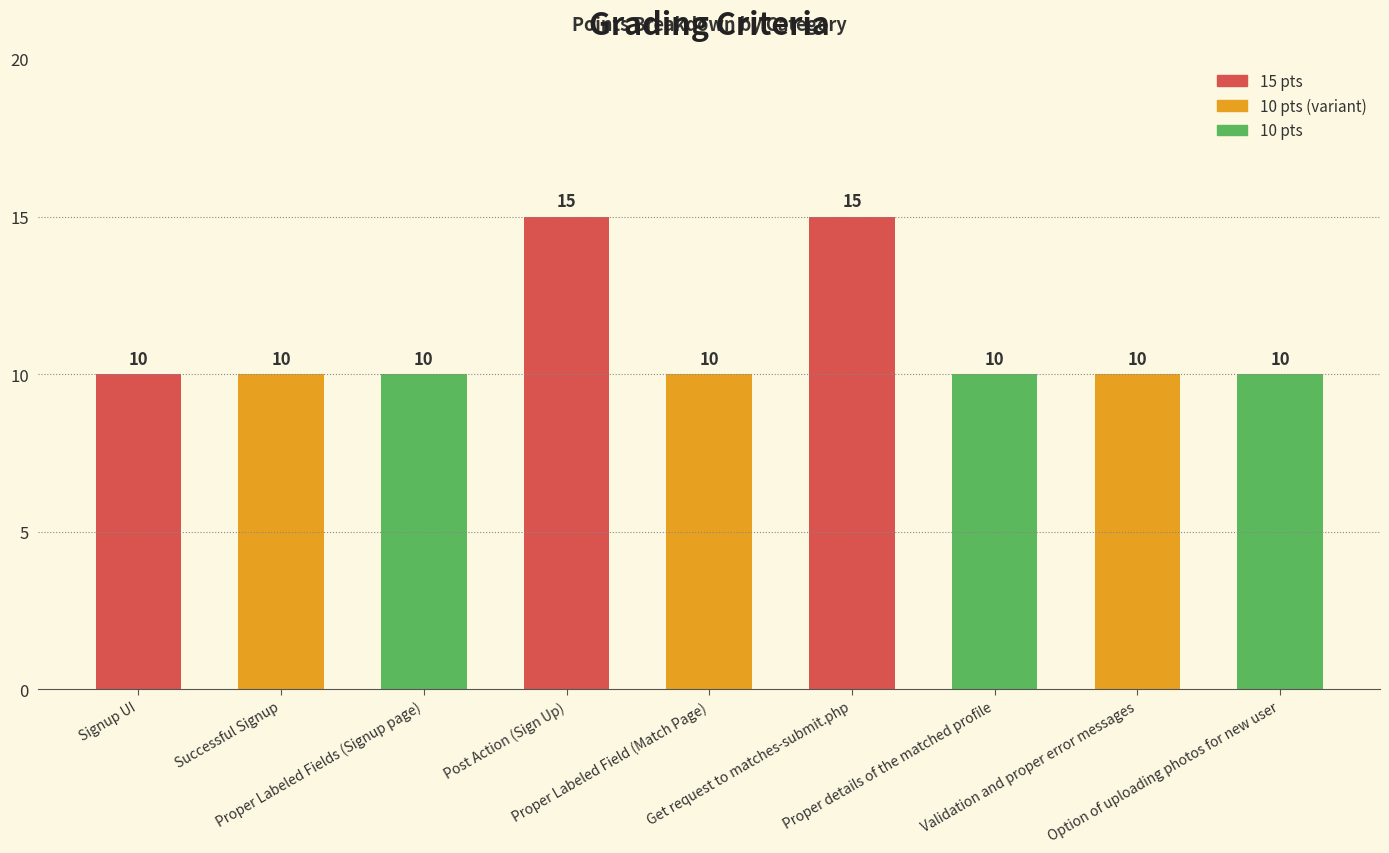

How many bars are there in total?

9